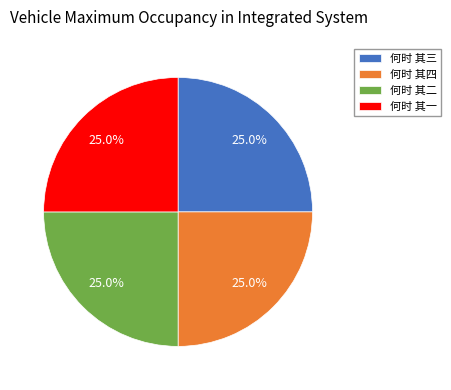

How much of the chart is everything except 何时 其三?

75.0%